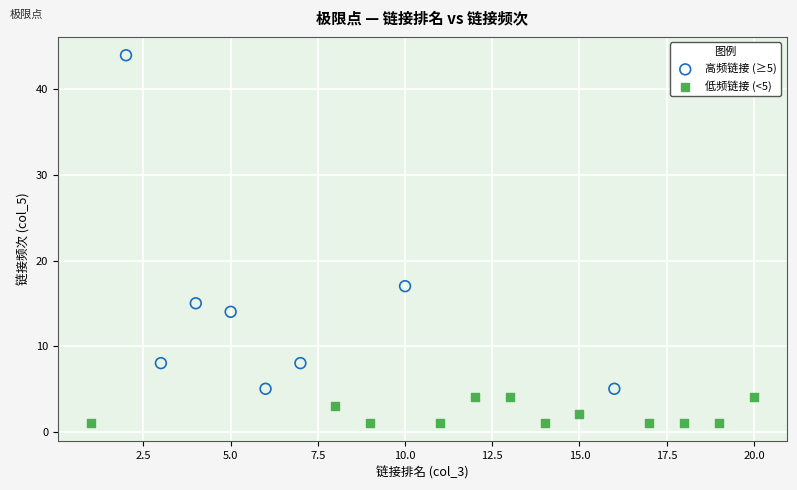

Which series contains the highest Y value?

高频链接 (≥5)